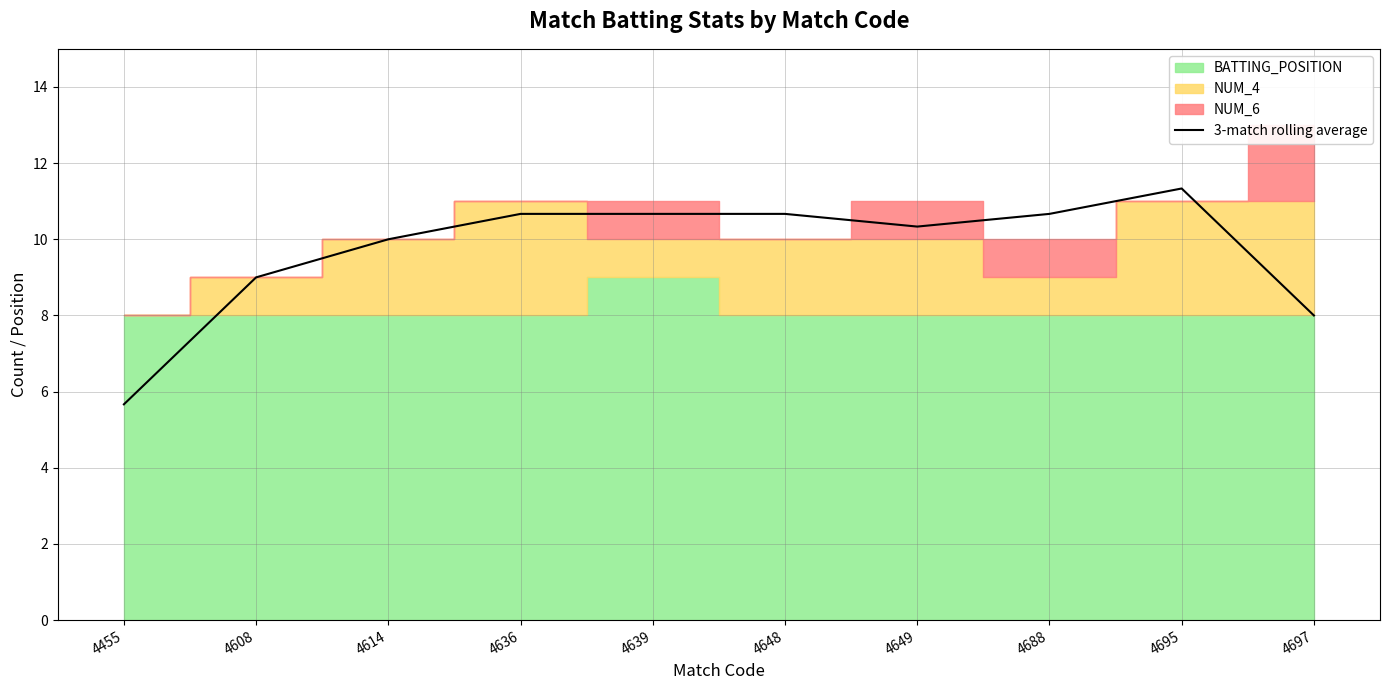

What is the approximate value at 4688?

10.7